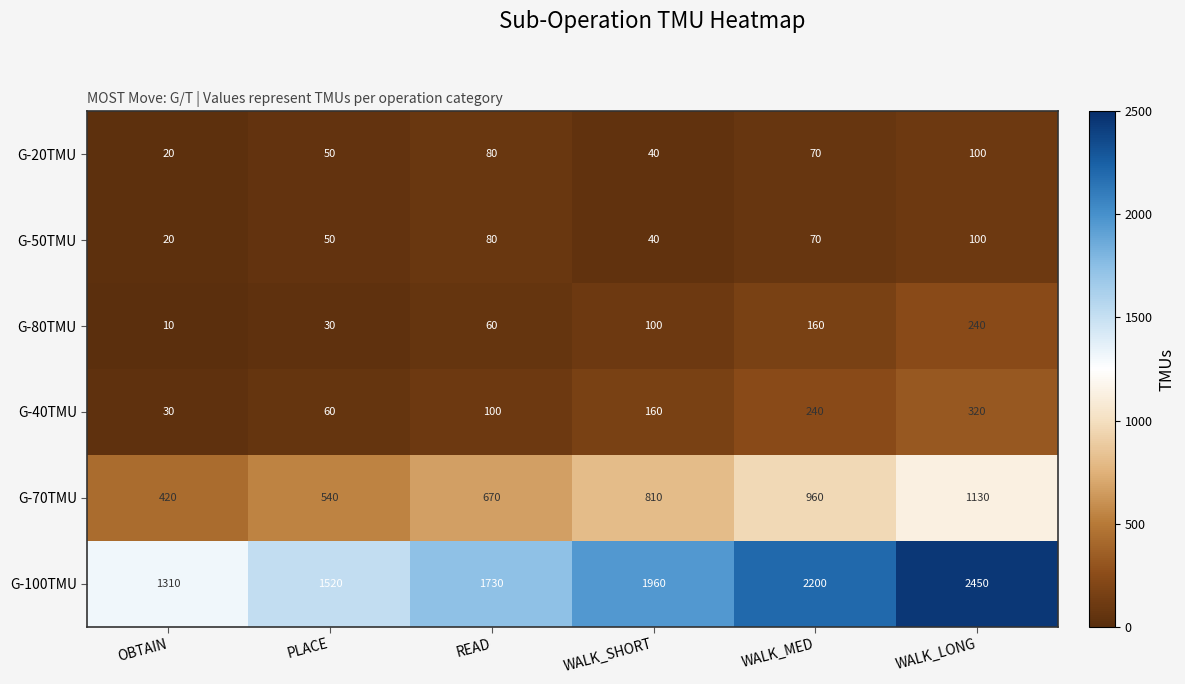

What is the difference between the highest and lowest values at WALK_MED?

2130